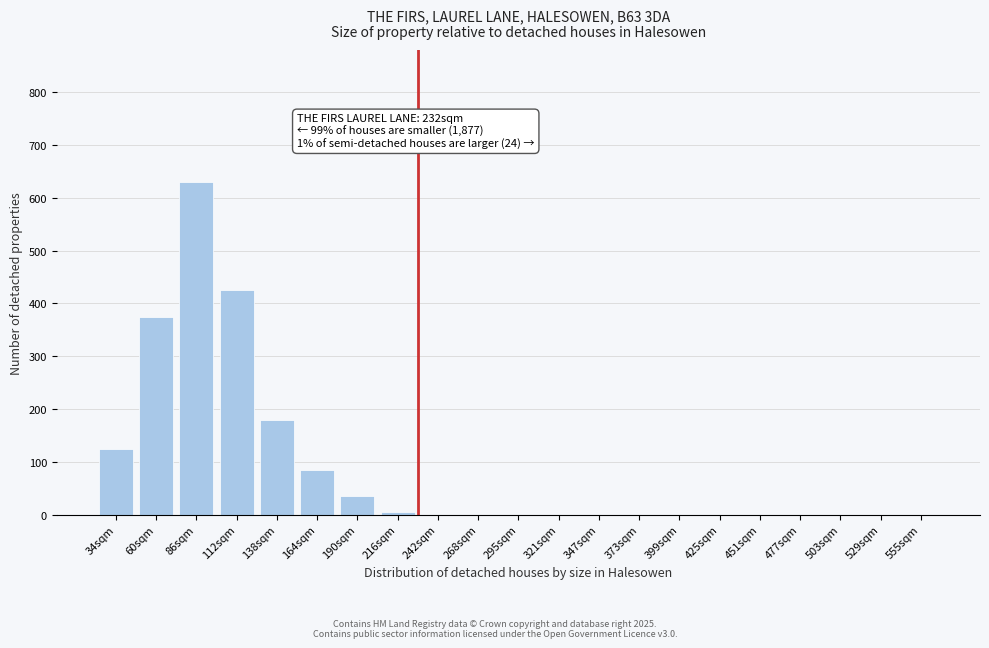

Reading left to right, transcribe all the data shown in this chart.

34sqm=125	60sqm=375	86sqm=630	112sqm=425	138sqm=180	164sqm=85	190sqm=35	216sqm=5	242sqm=0	268sqm=0	295sqm=0	321sqm=0	347sqm=0	373sqm=0	399sqm=0	425sqm=0	451sqm=0	477sqm=0	503sqm=0	529sqm=0	555sqm=0